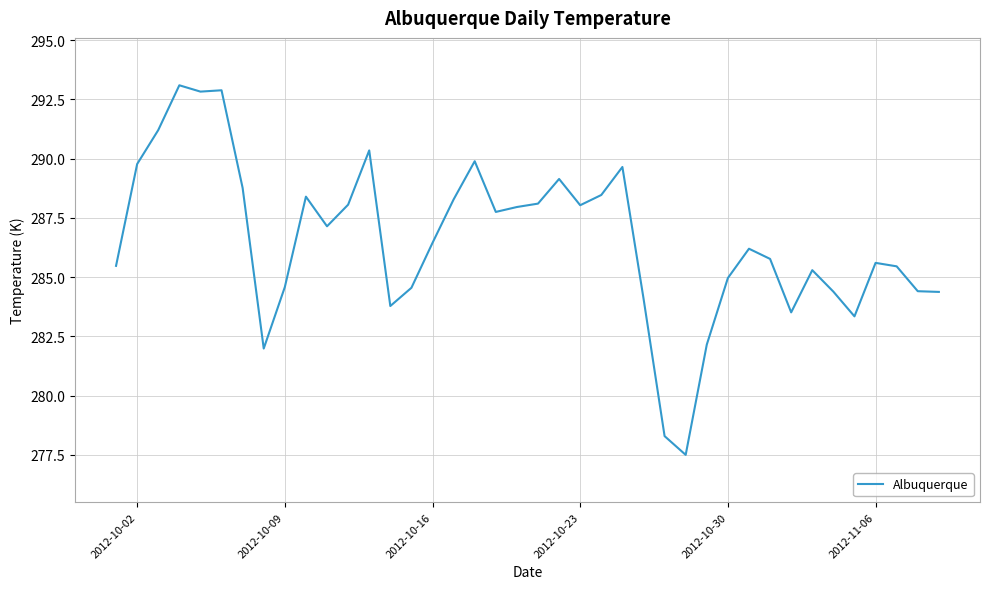

What is the greatest value displayed?

293.1